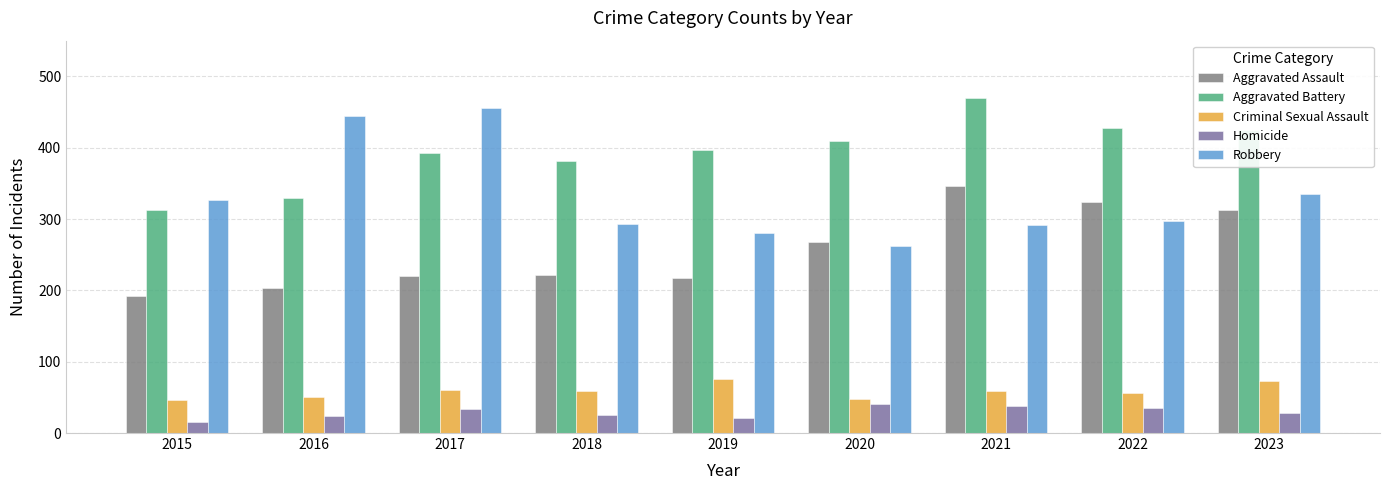

What is the maximum value shown in the chart?

469